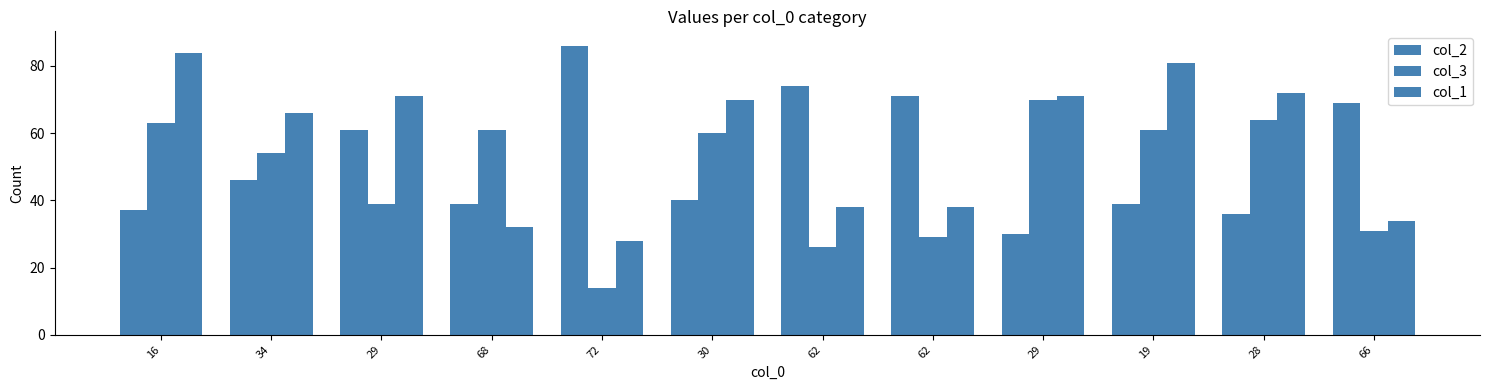

How many groups of bars are there?

12